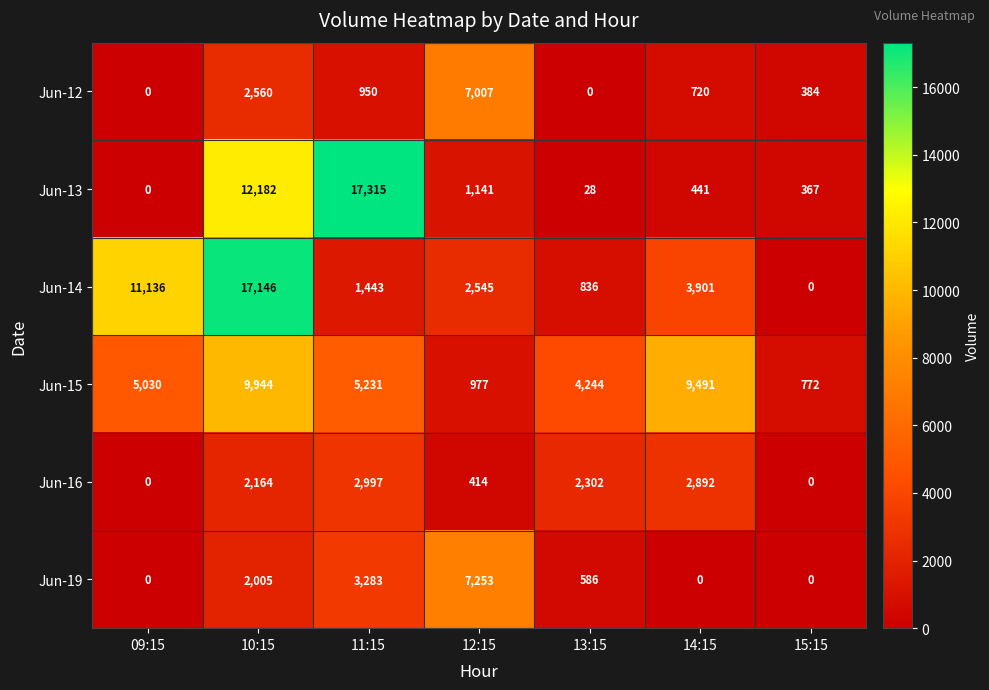

The Jun-19 series shows 3283 at 11:15. True or false?

True